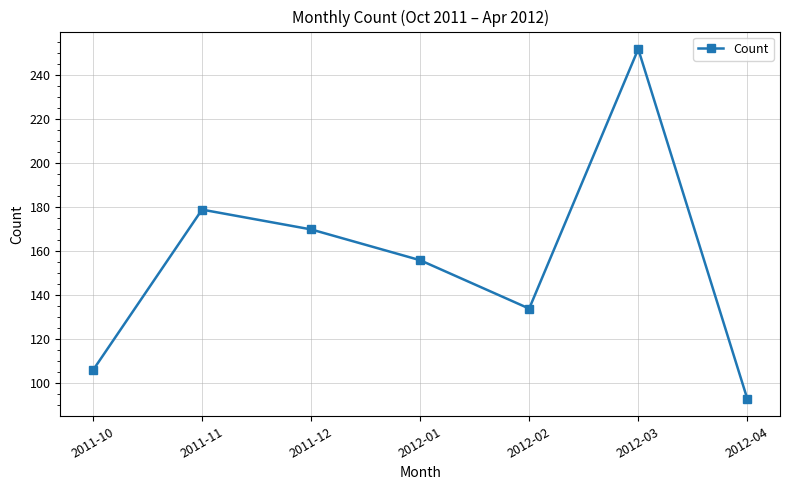

What is the maximum value shown in the chart?

252